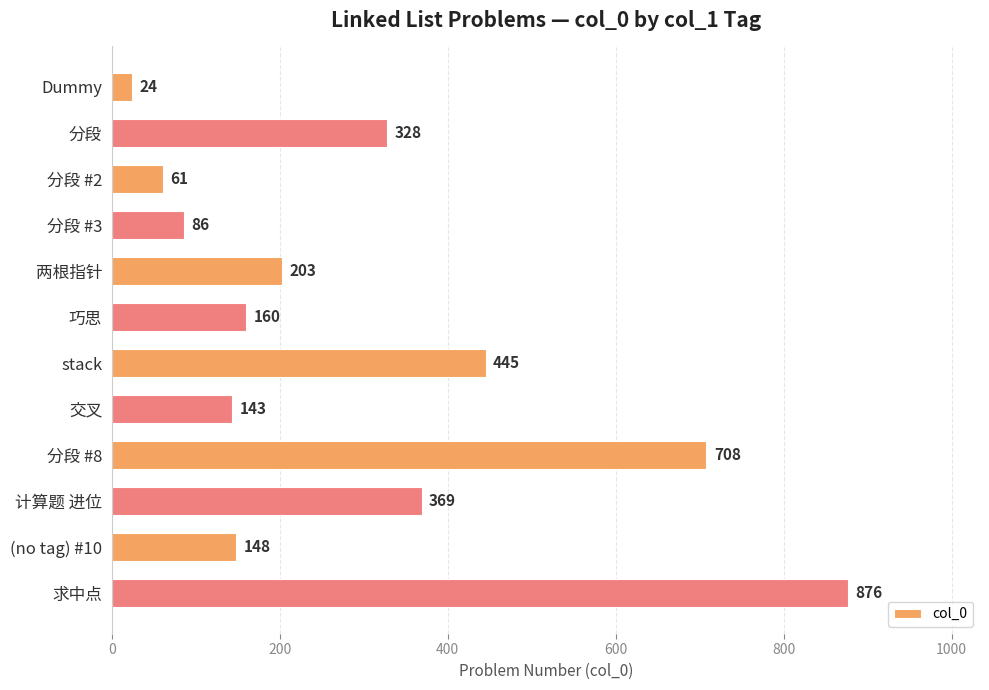

The value at stack is 445. True or false?

True